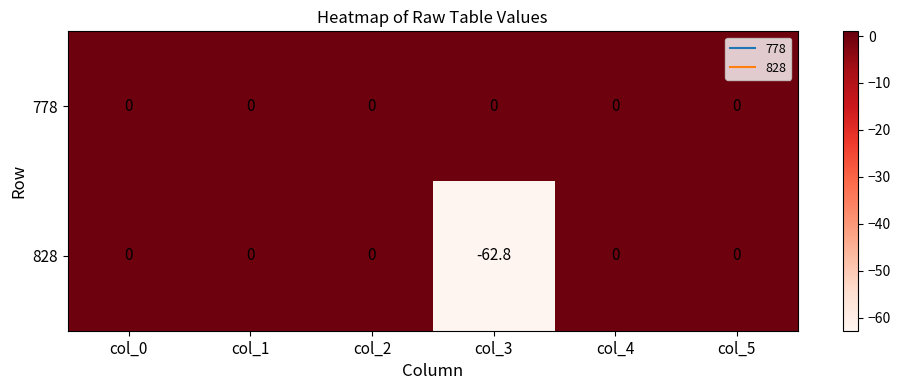

What is the sum of the 828 values at col_5 and col_3?

-62.8